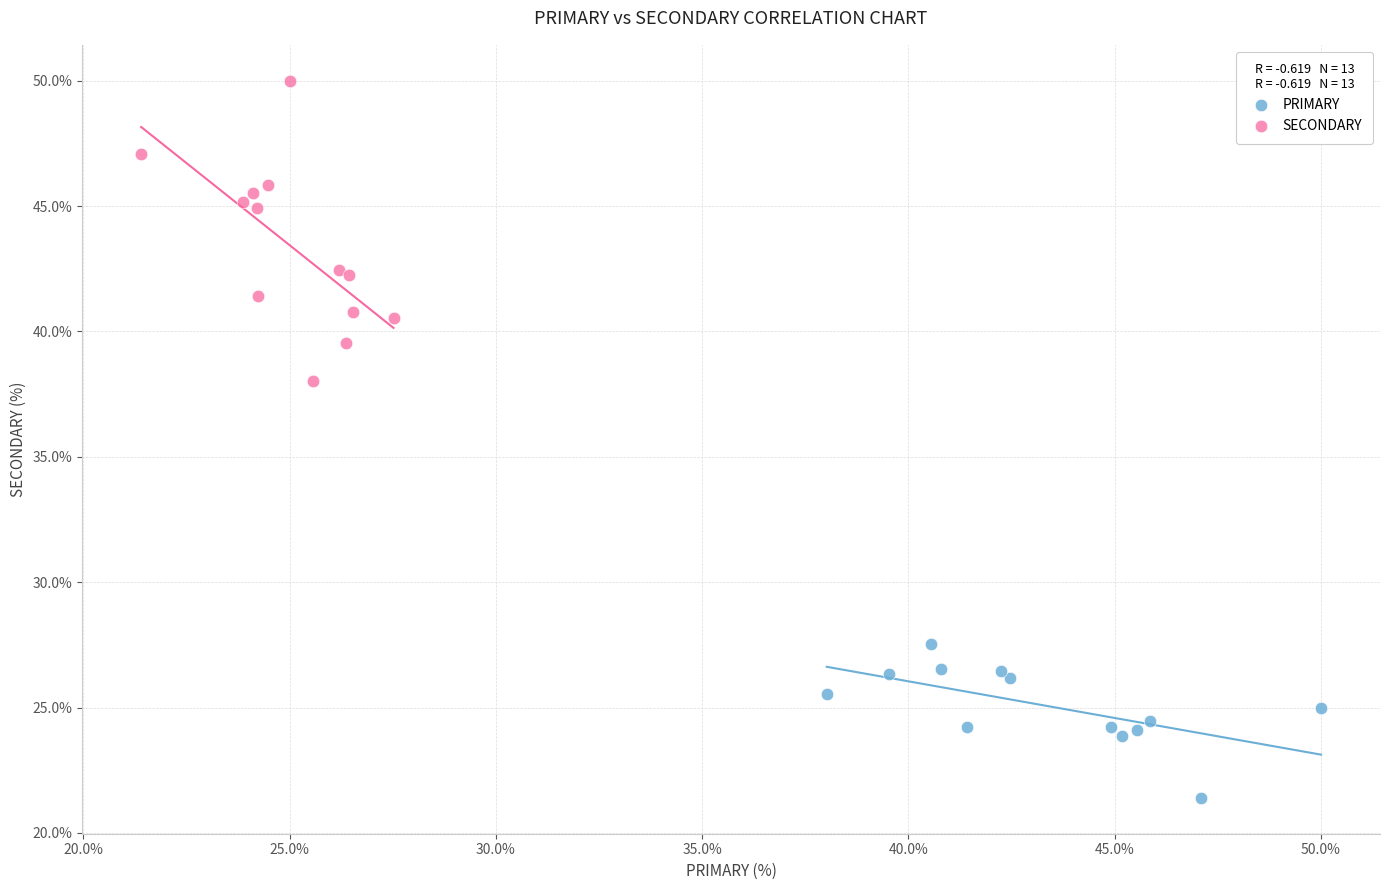

Which series has the widest spread of Y values?

SECONDARY